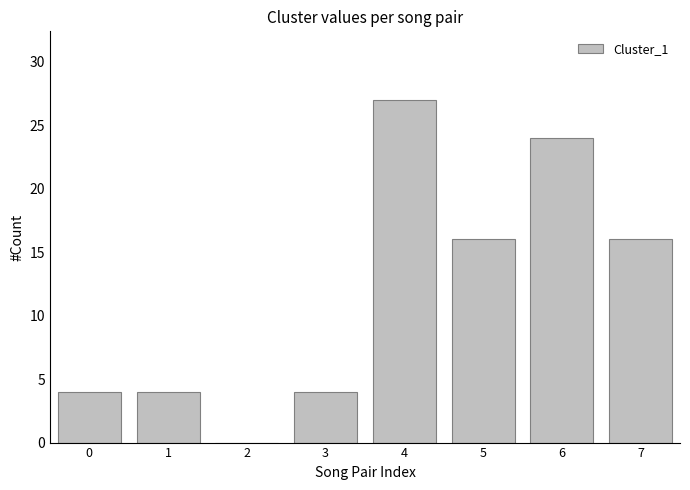

What is the sum of all values?

95